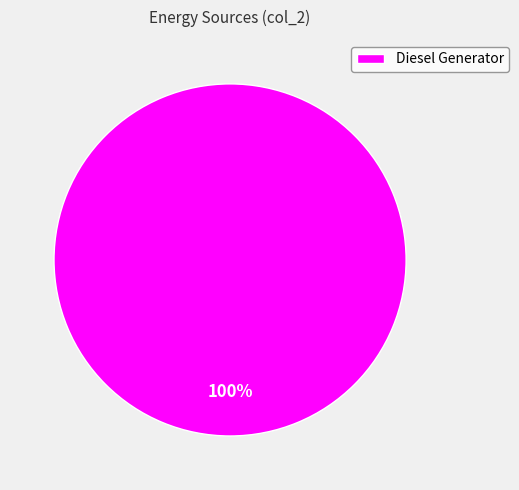

Rank the categories by value from lowest to highest.

Diesel Generator